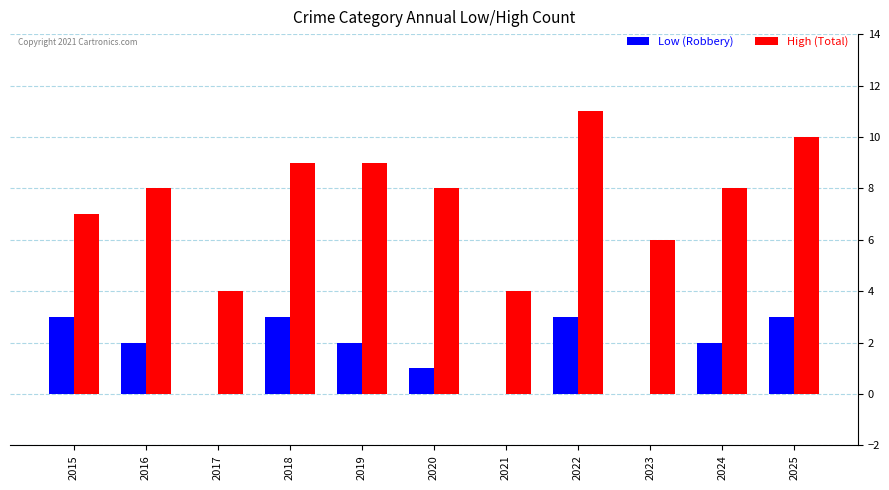

Count the number of categories in the chart.

11